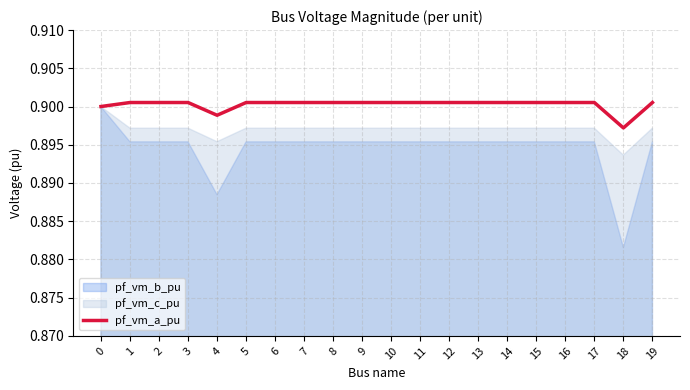

Where is the data nearest to the value 0?

18